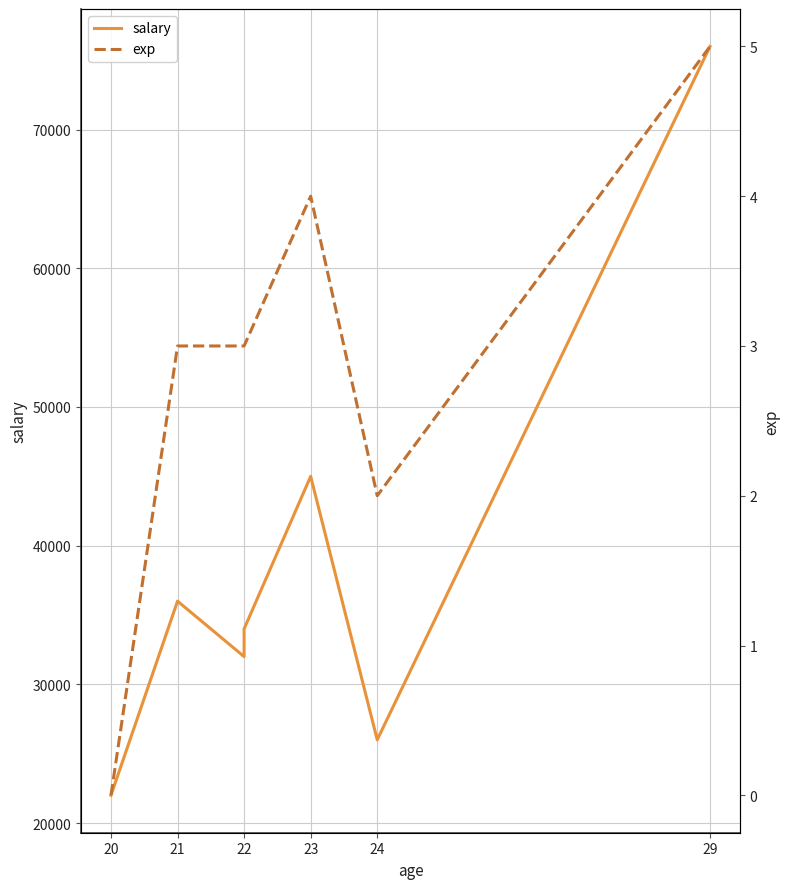

Does the chart display data point markers on the line(s)?

No